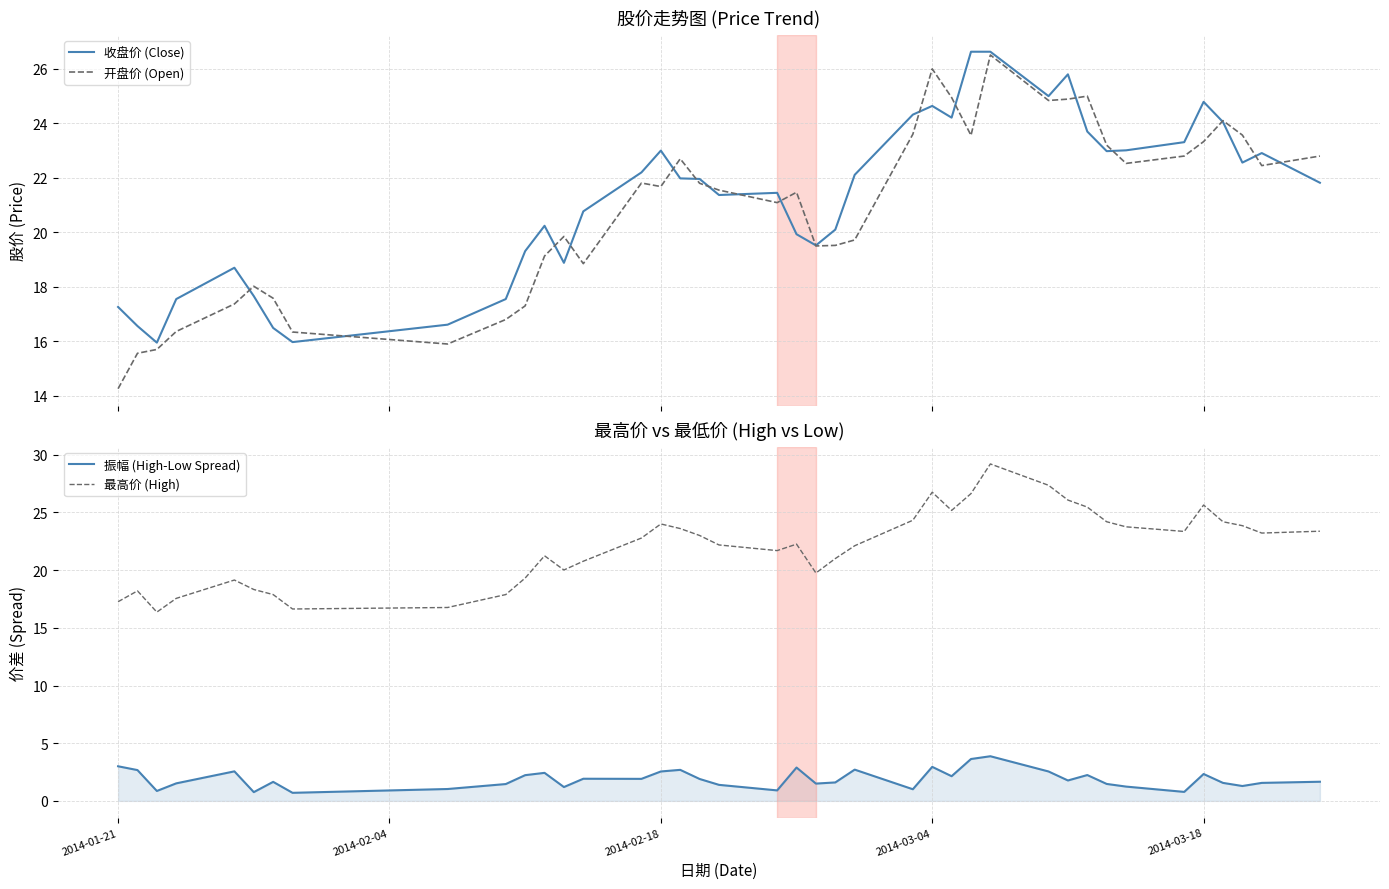

True or false: 振幅 (High-Low Spread) and 最高价 (High) intersect in this chart.

False